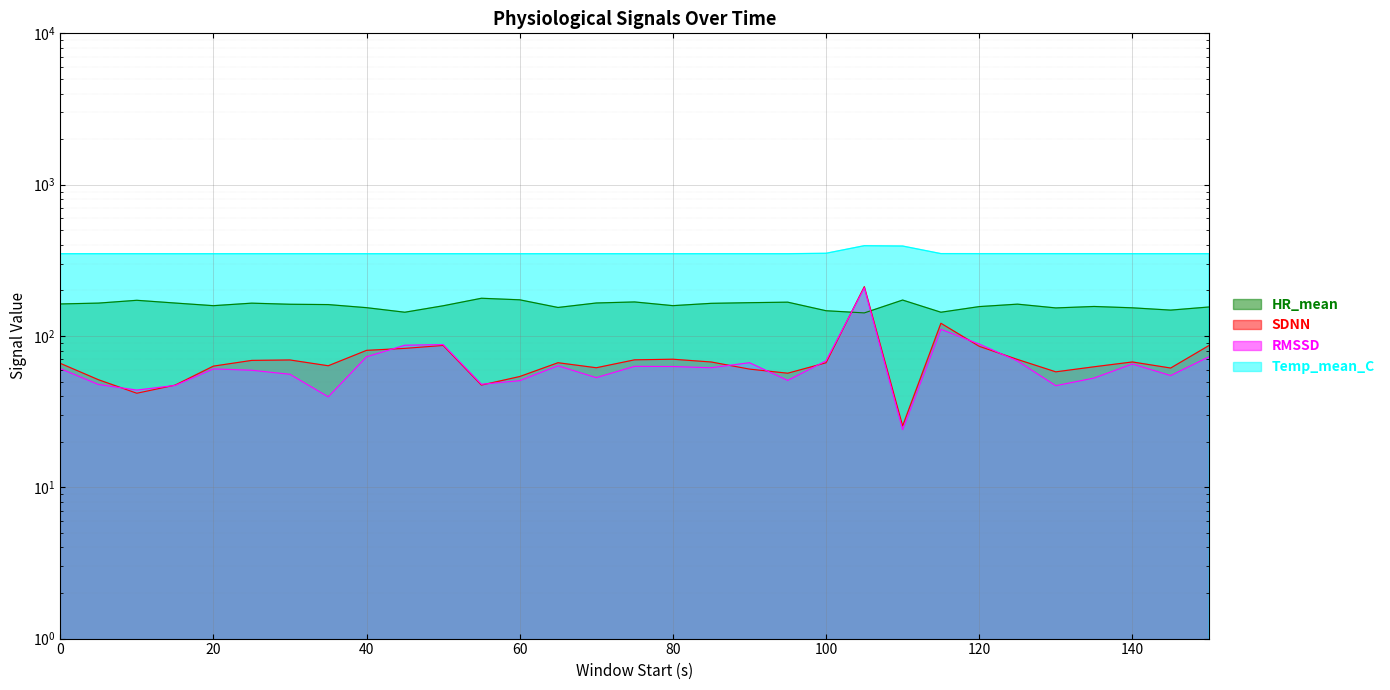

List the labels in order of RMSSD value, smallest first.

110, 35, 10, 130, 15, 5, 55, 60, 95, 135, 70, 145, 30, 25, 20, 0, 85, 80, 75, 65, 140, 90, 125, 100, 40, 150, 45, 50, 120, 115, 105